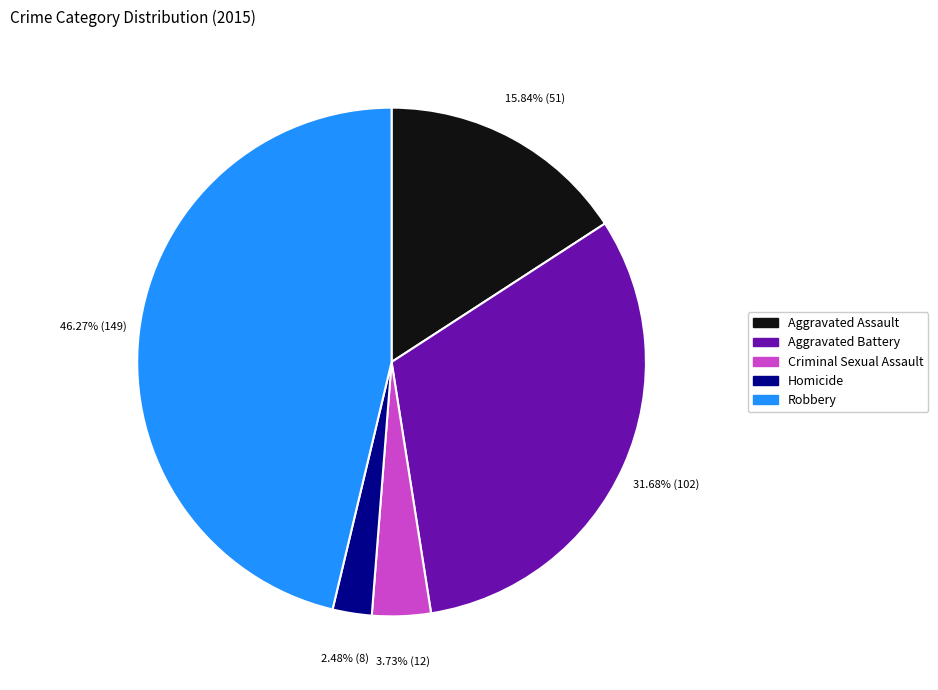

Rank the categories by value from highest to lowest.

Robbery, Aggravated Battery, Aggravated Assault, Criminal Sexual Assault, Homicide